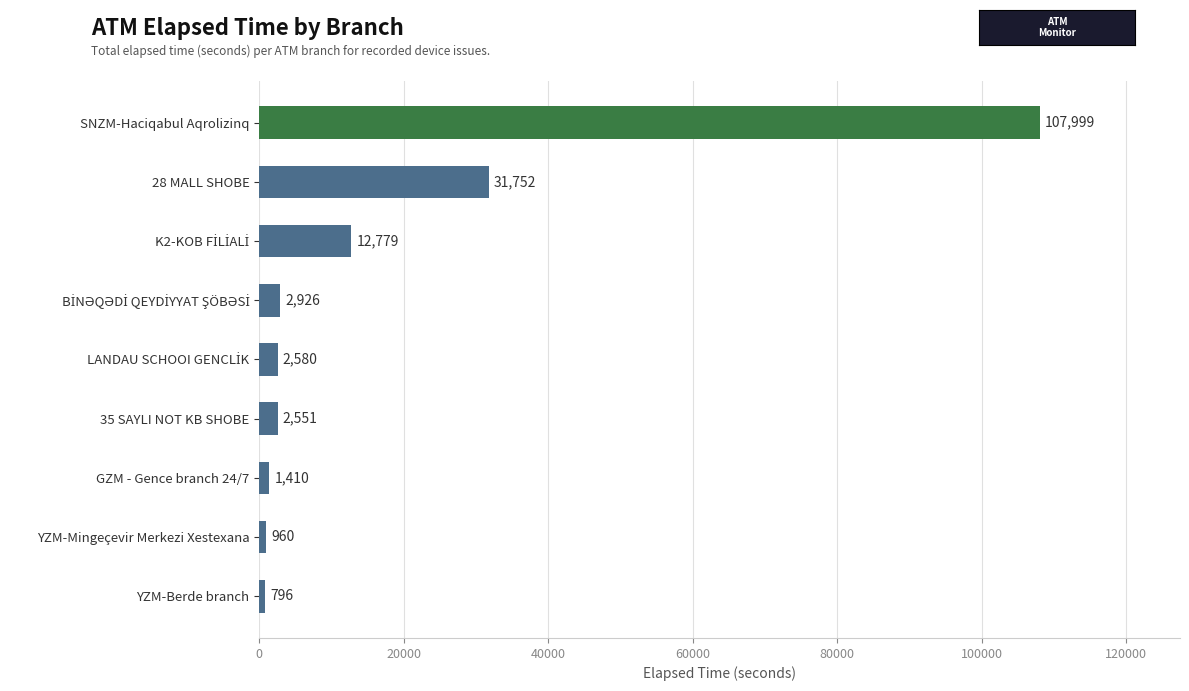

What is the sum of all values?

163753